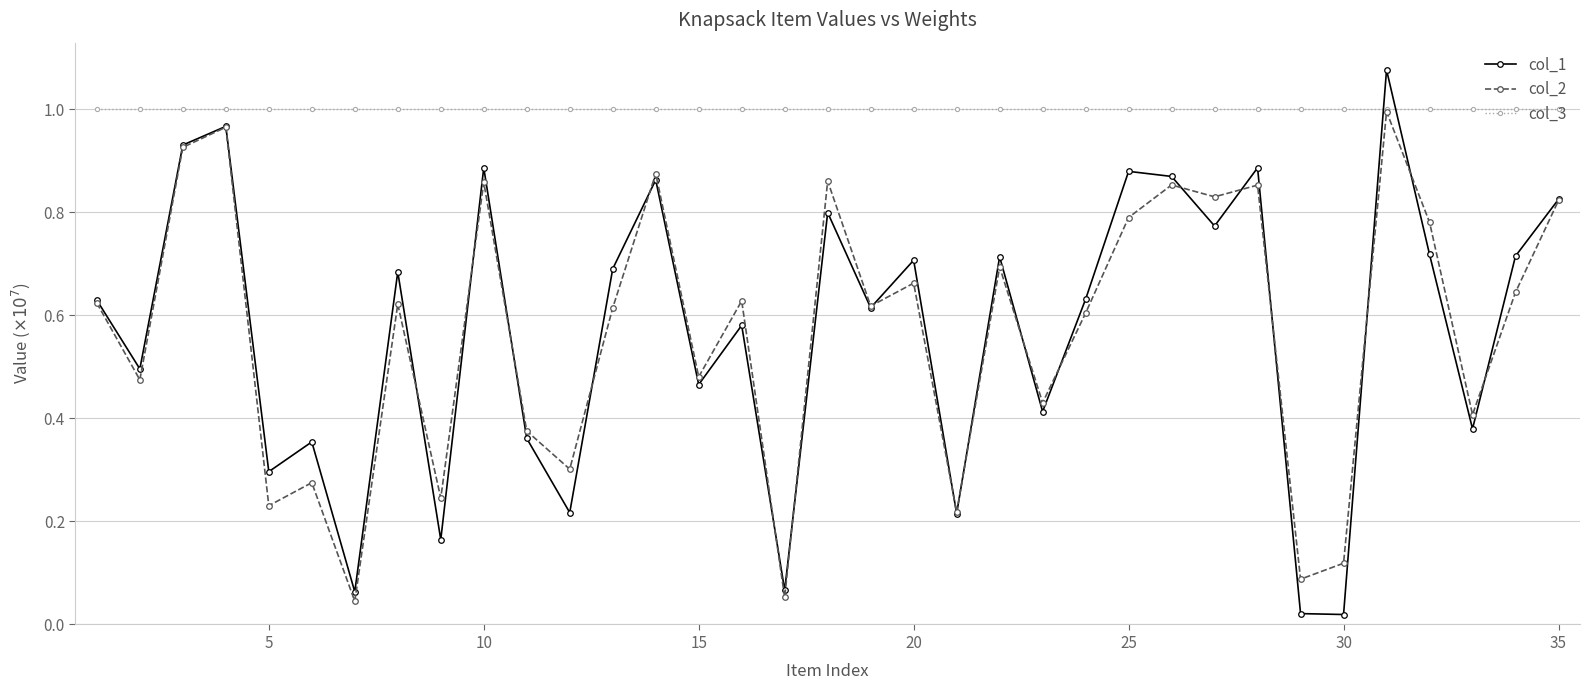

How many data points does each series have?

35